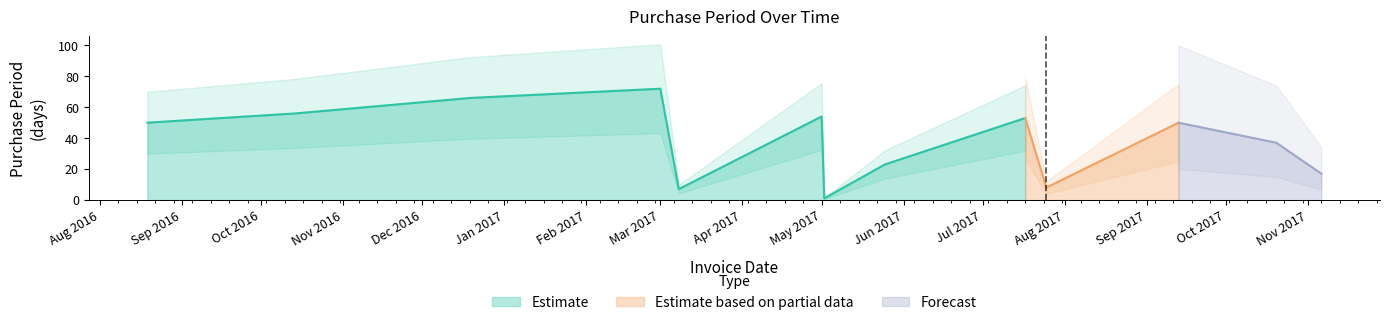

Which label corresponds to the largest value in the chart?

2017-03-01